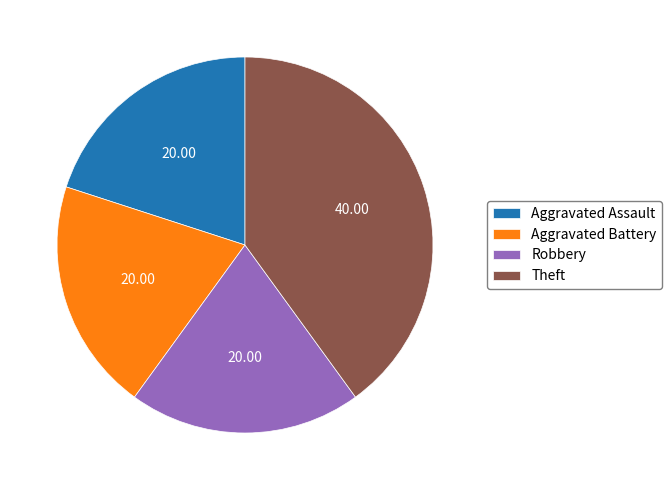

Is the sum of Robbery and Aggravated Assault greater than half?

No